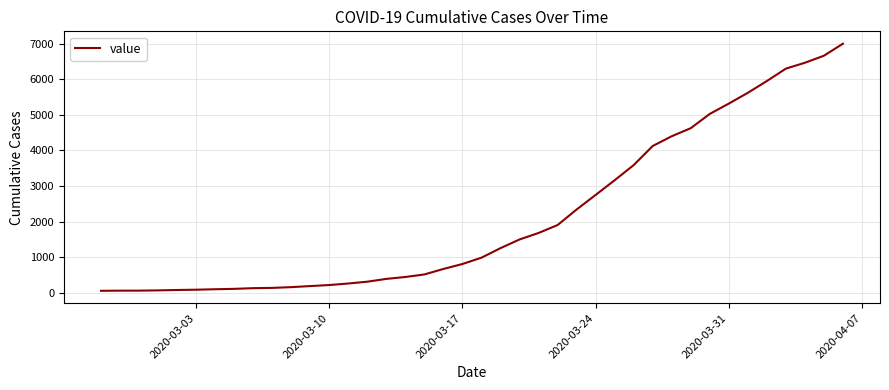

What is the maximum value shown in the chart?

6995